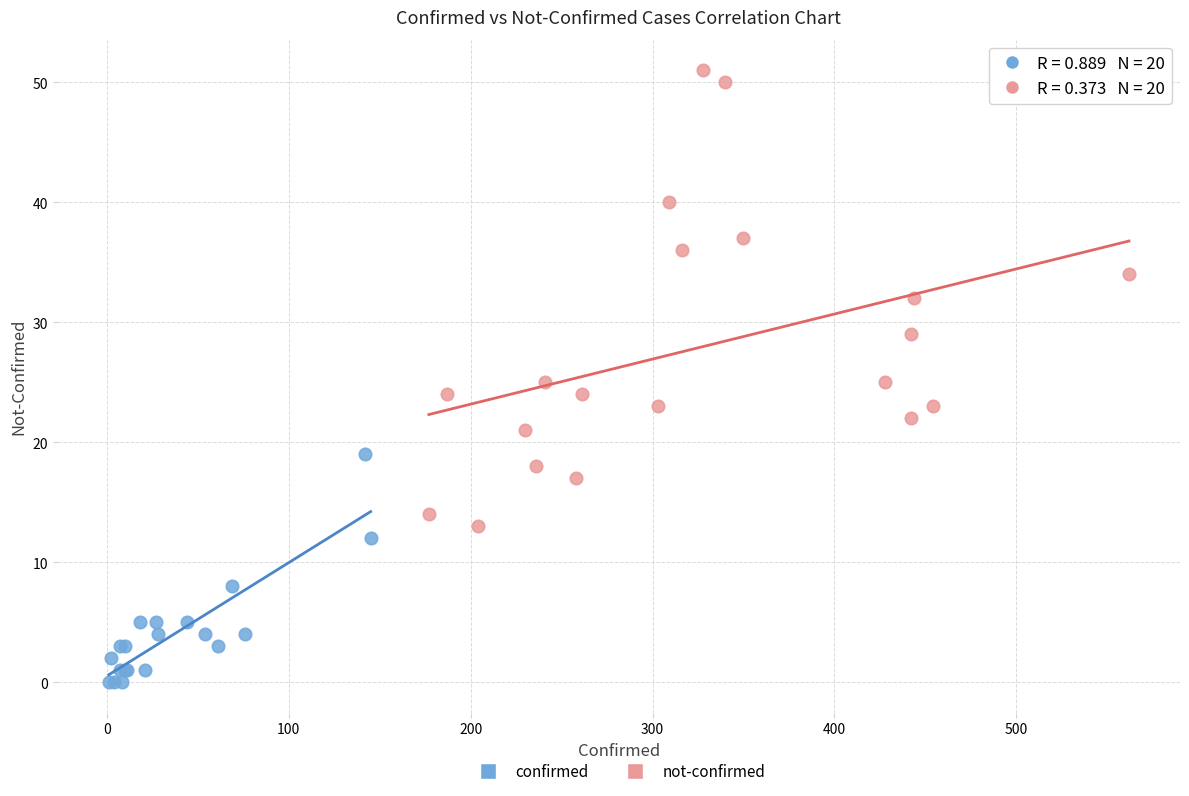

Which series has the largest Y range (max minus min)?

not-confirmed